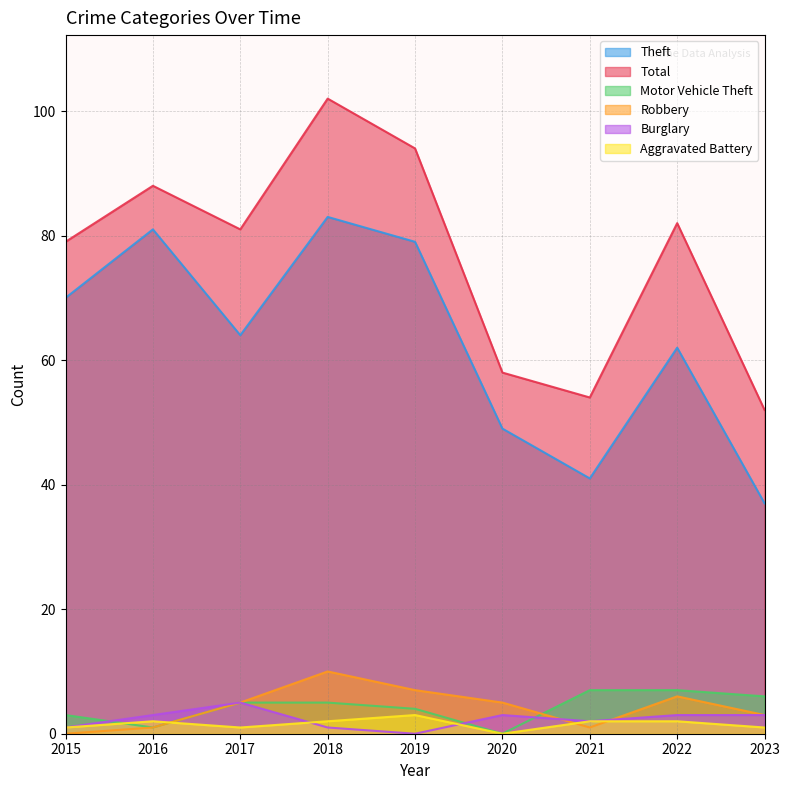

Which series has the largest total across all categories?

Total